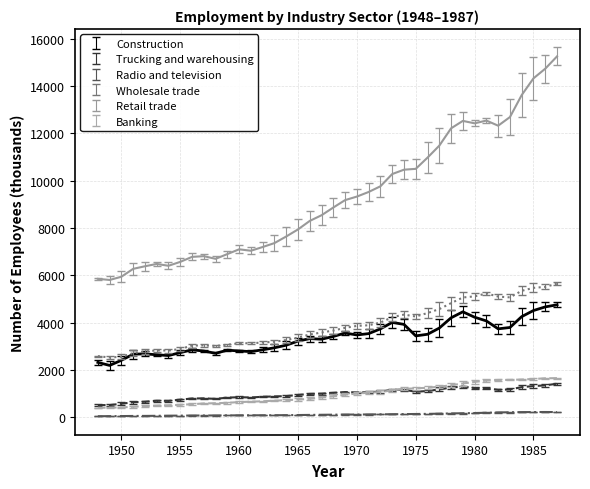

How many interior local peaks does the Radio and television series have?

1